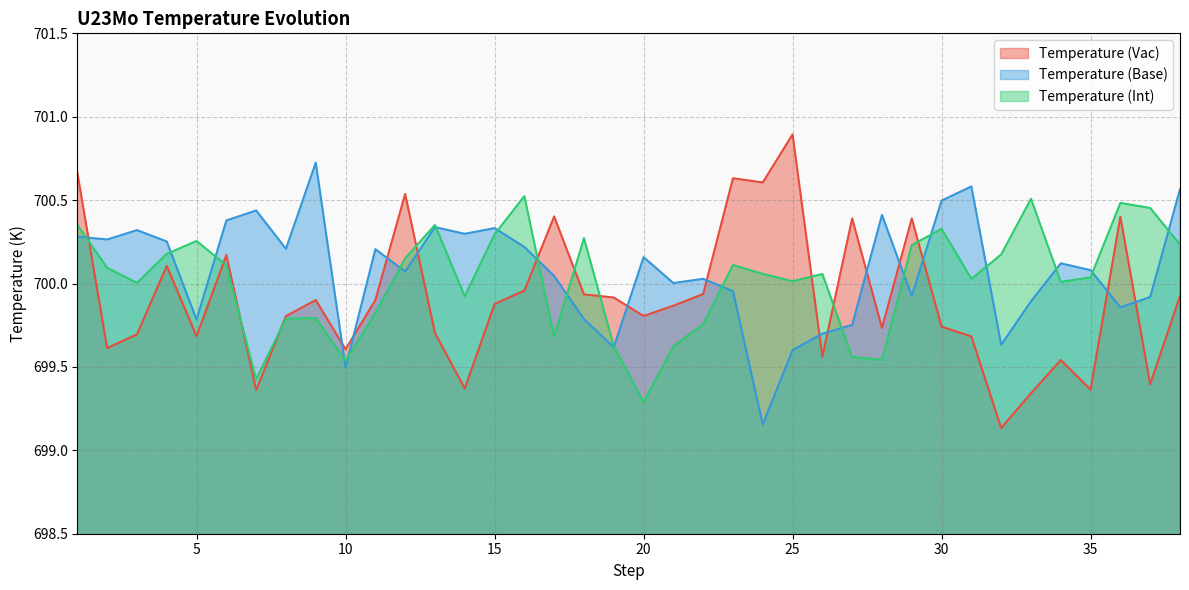

How many lines are shown in the chart?

3